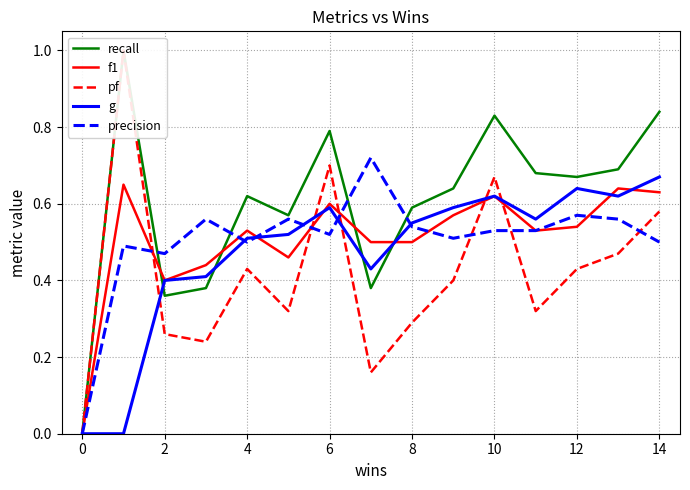

True or false: pf has more than 1 interior local peaks.

True